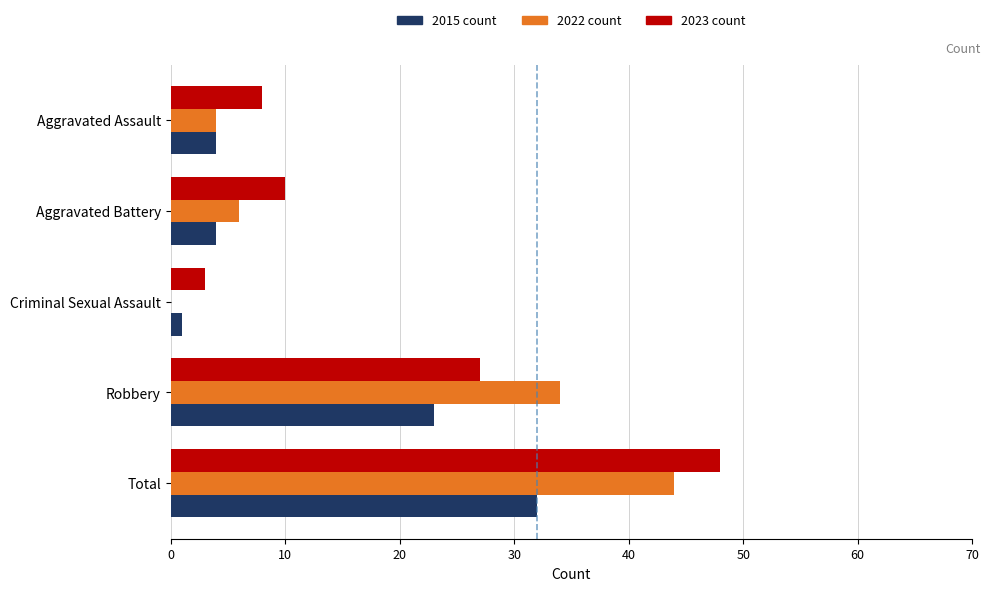

Which label corresponds to the largest value in the chart?

Total